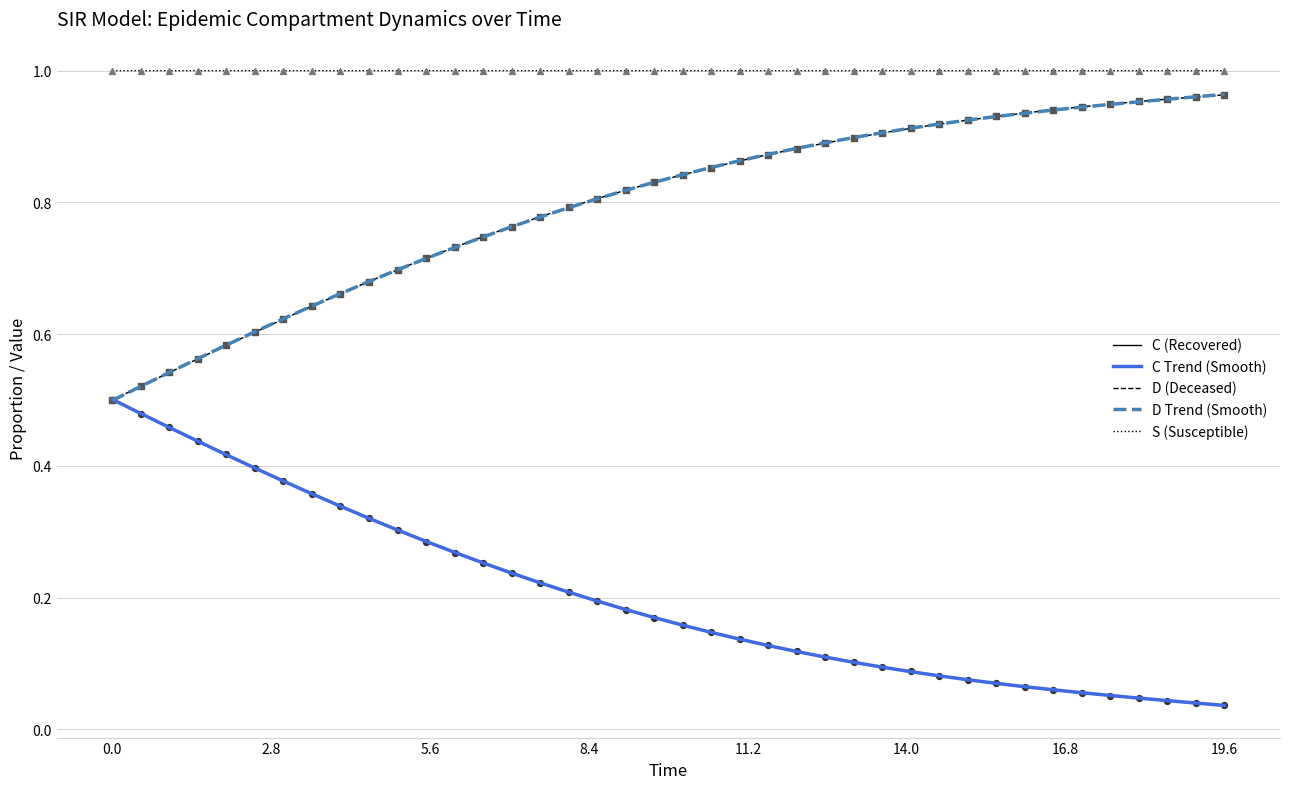

Which series has the largest total across all categories?

S (Susceptible)